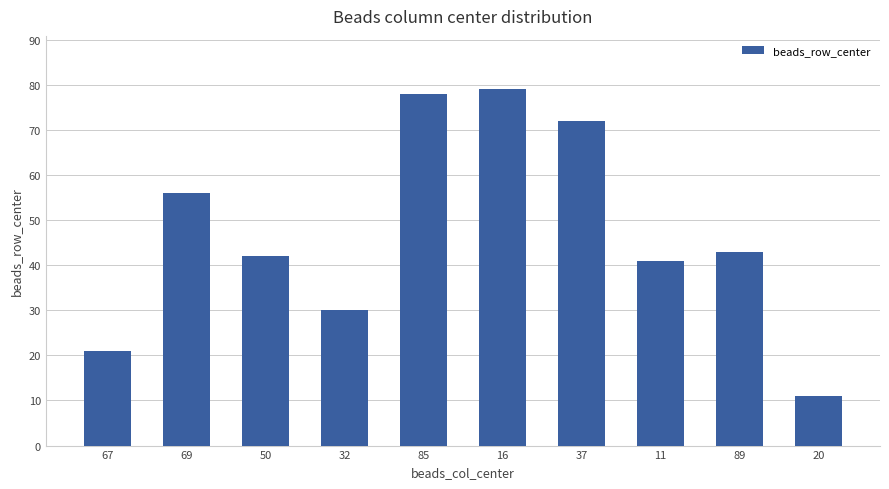

What is the change in value from 50 to 16?

+37